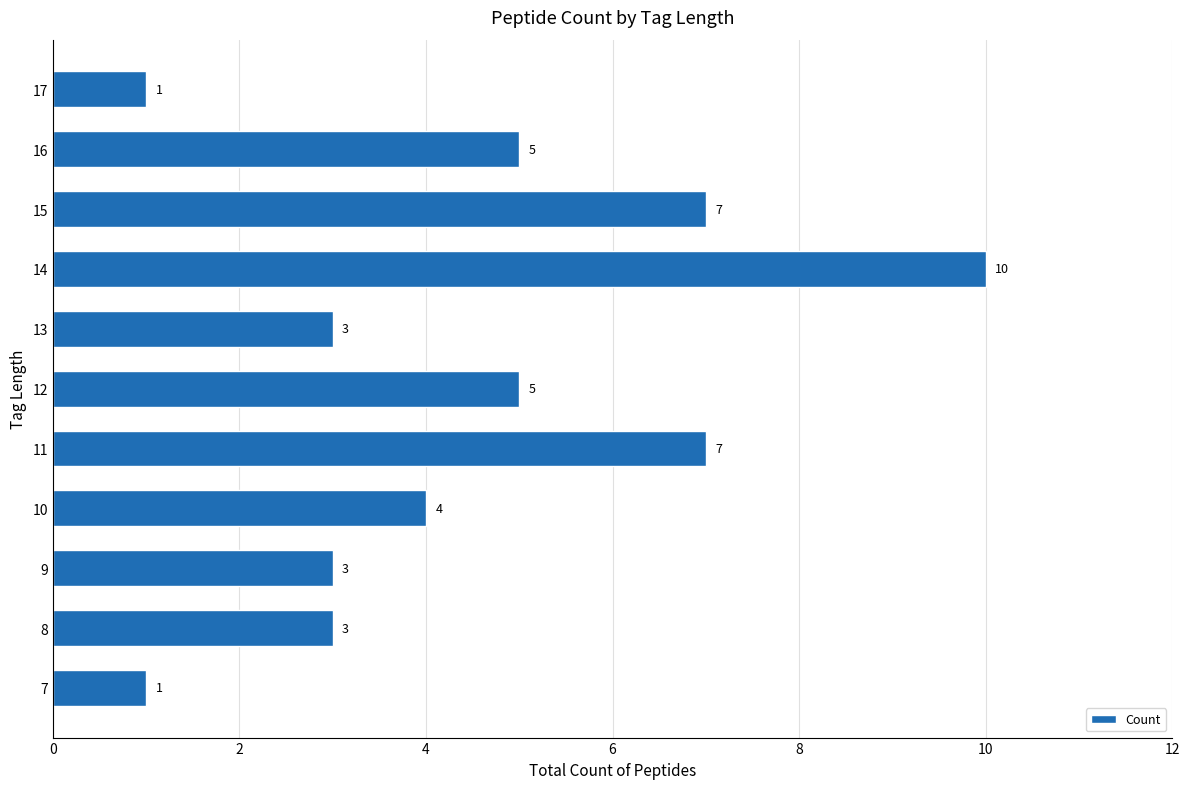

What is the difference between the maximum and minimum values?

9